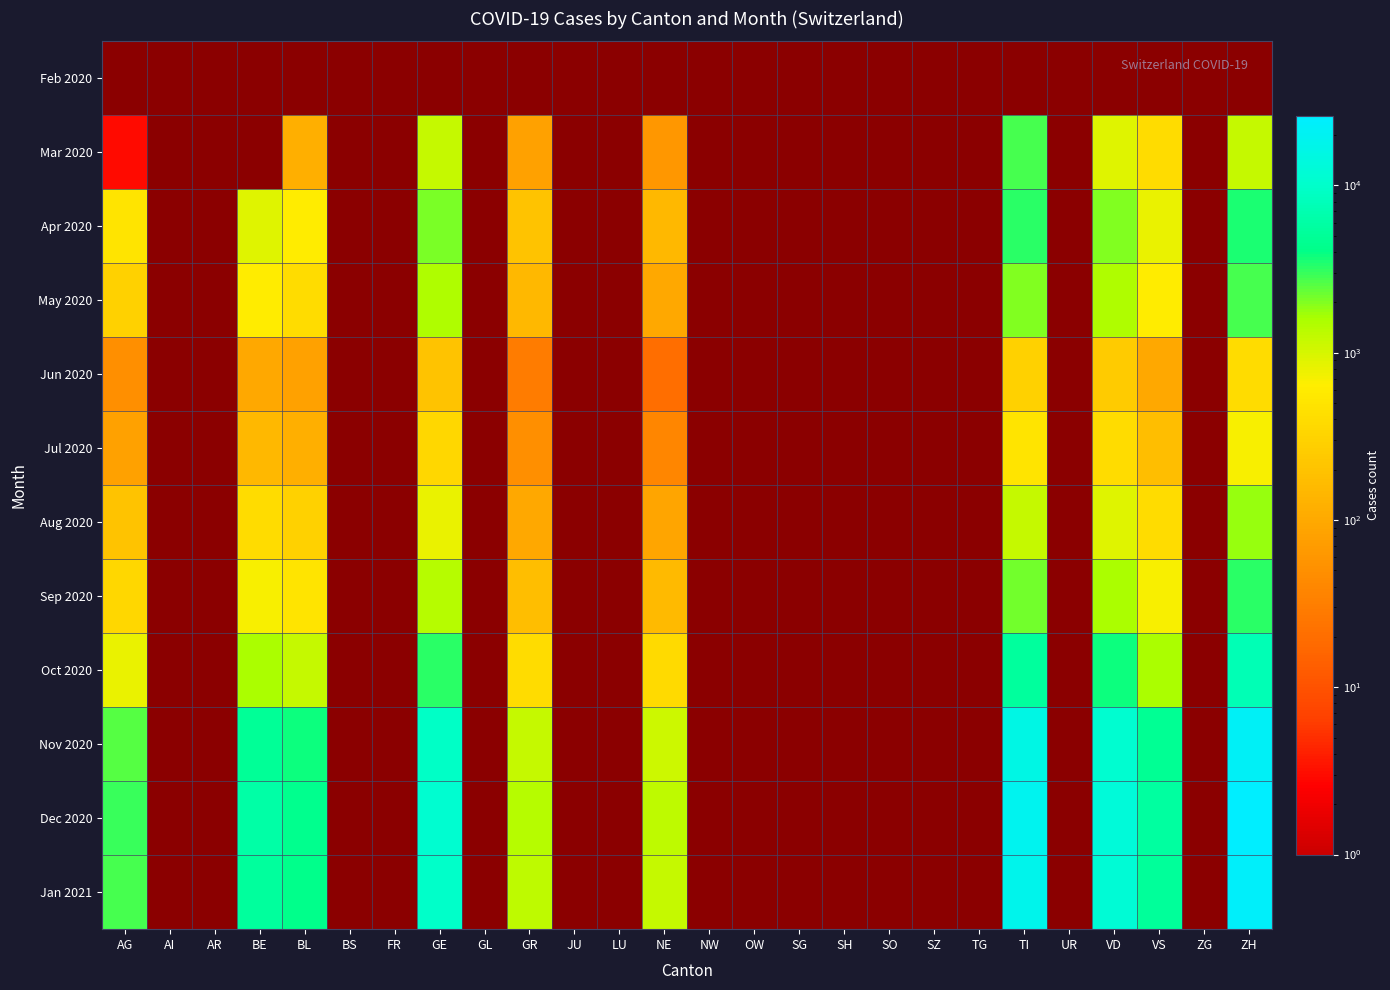

At which category does the chart reach its minimum across all series?

AG